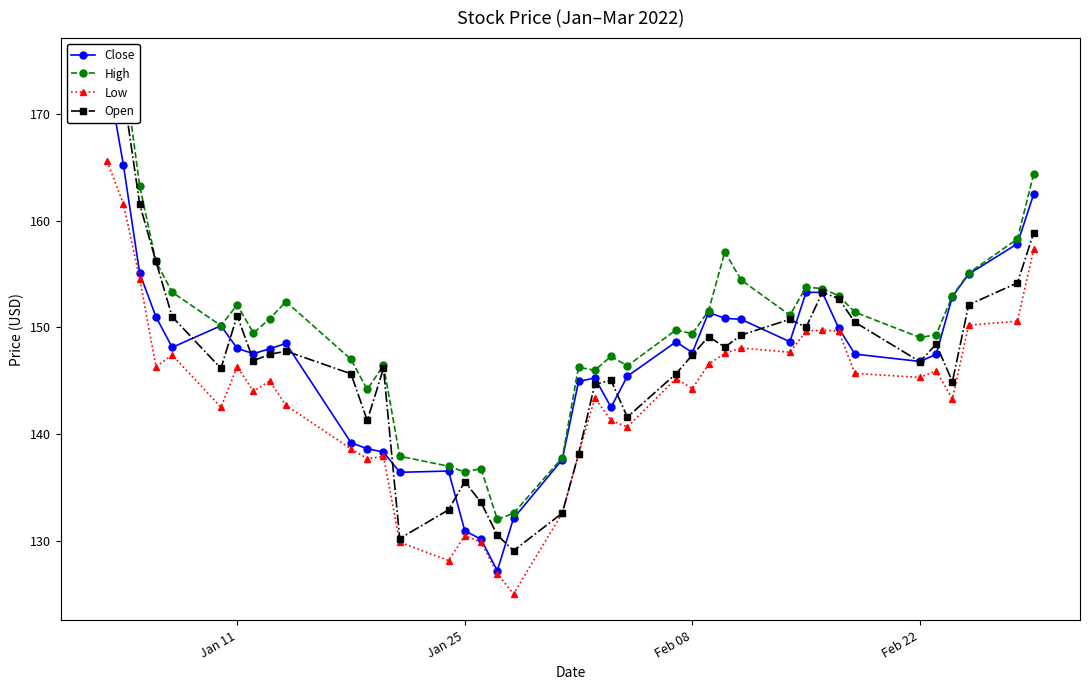

What is the maximum value for Low?

165.6